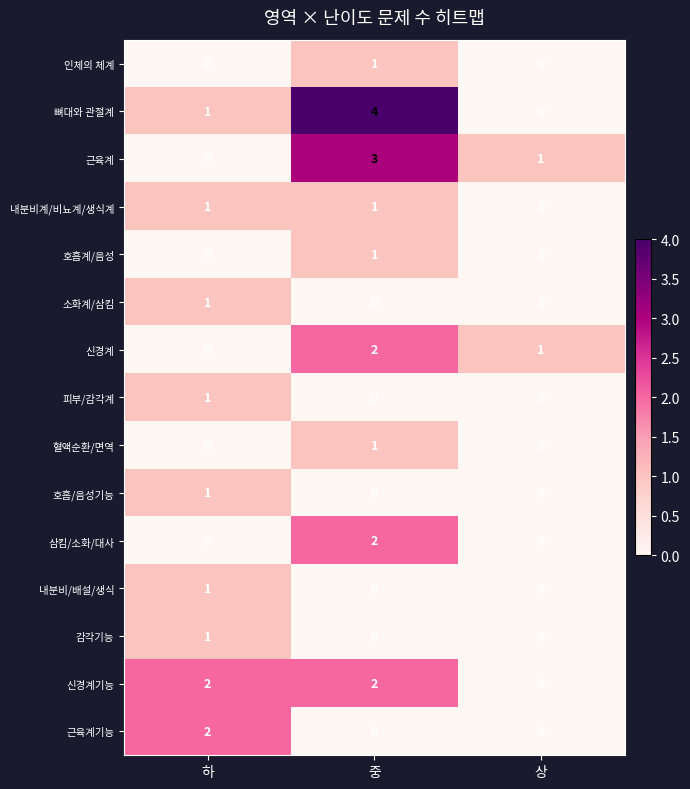

At how many categories does at least one series exceed 0?

3